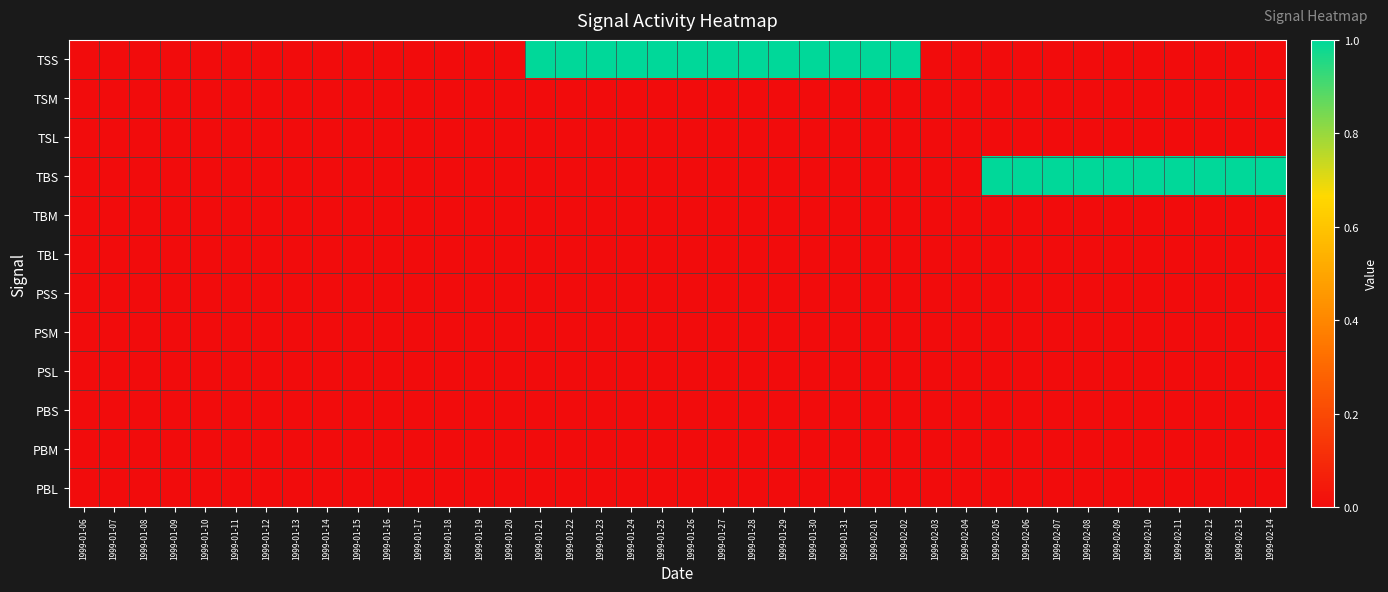

Which series has the largest total across all categories?

TSS